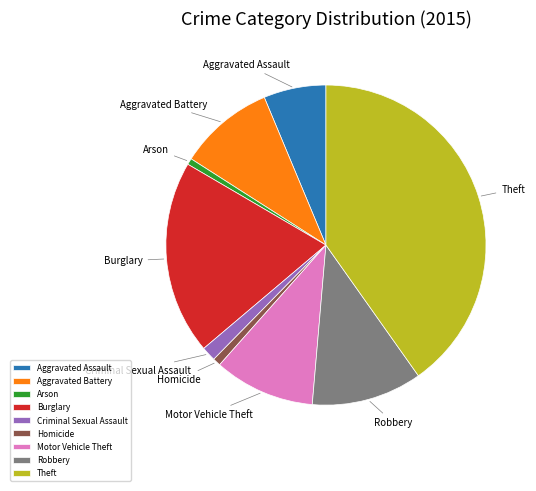

What is the ratio of the value at Aggravated Assault to the value at Robbery?

0.6